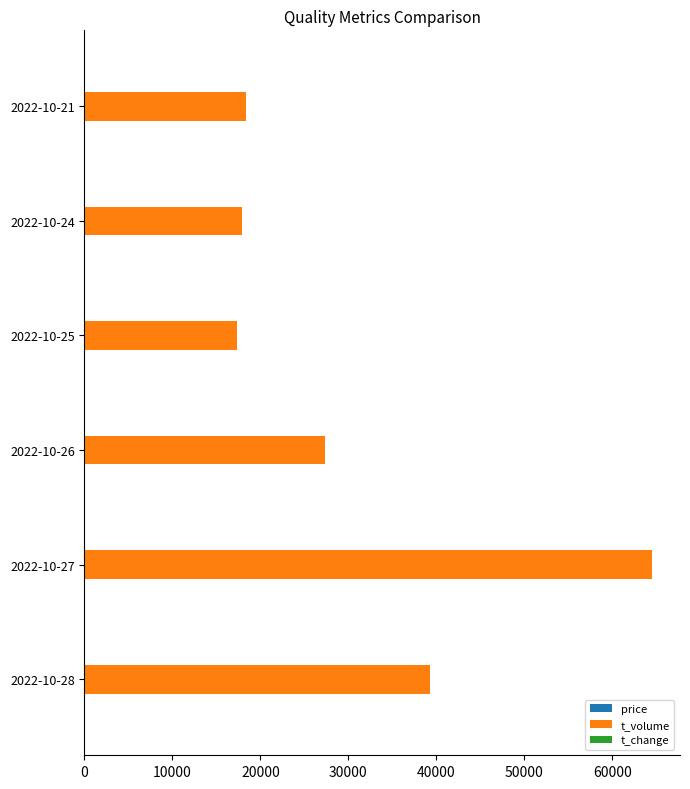

How many series are shown in this chart?

3